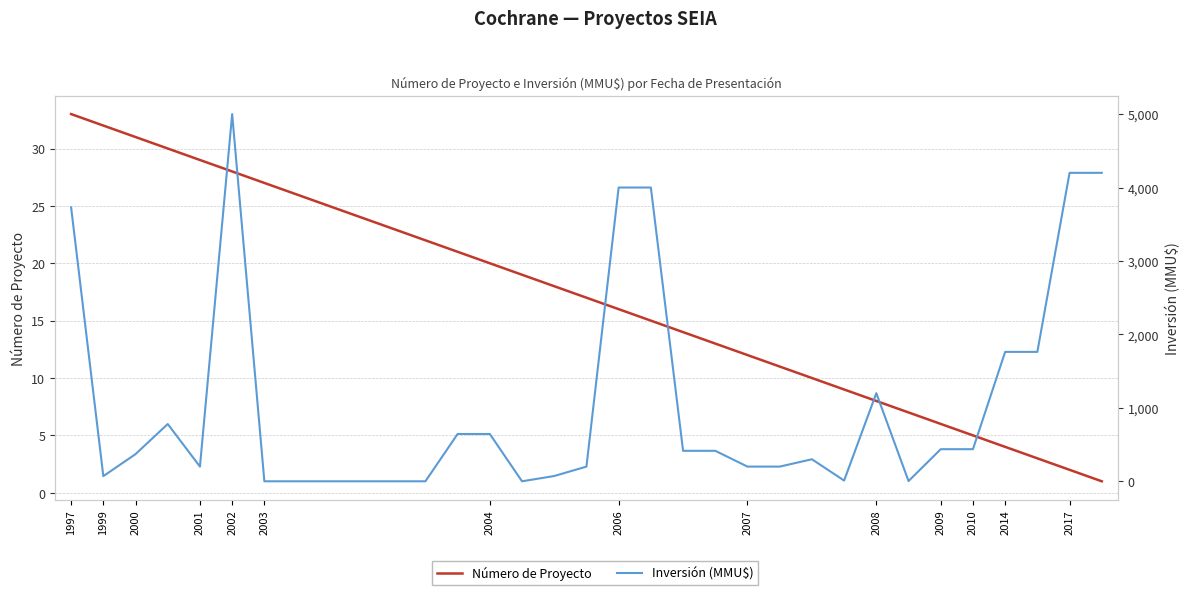

What is the average value of the Inversión (MMU$) series?

1068